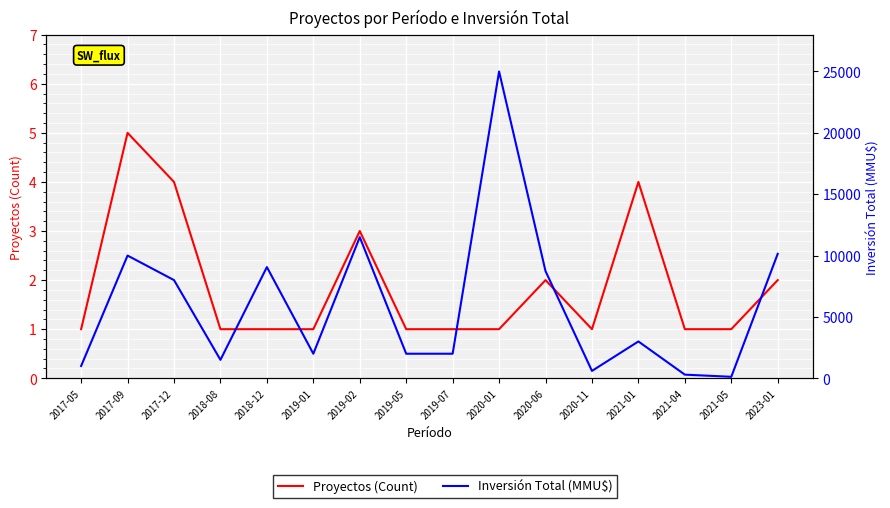

How many categories are shown in the chart?

16